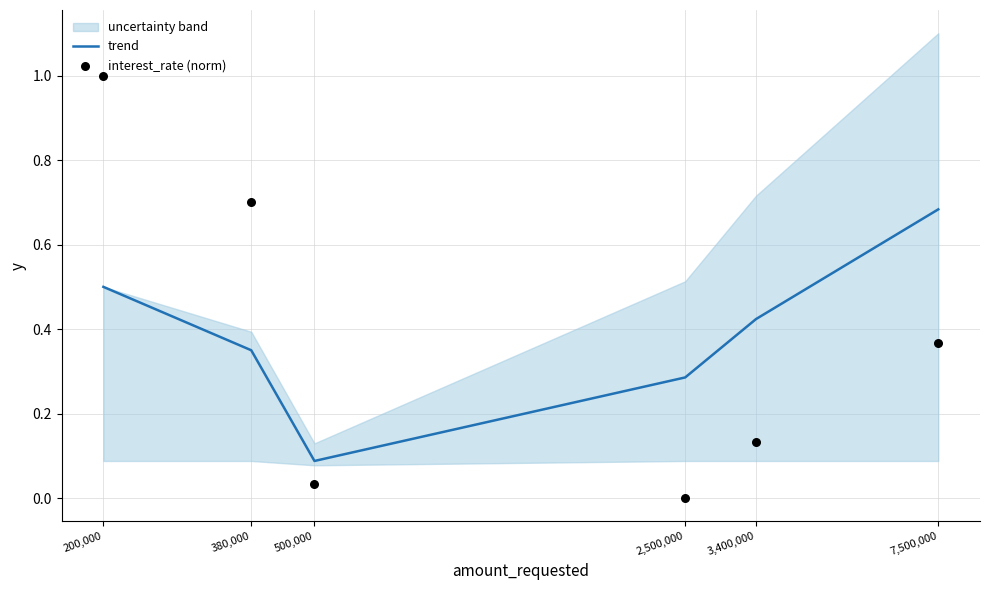

Which series contains the lowest Y value?

interest_rate (norm)